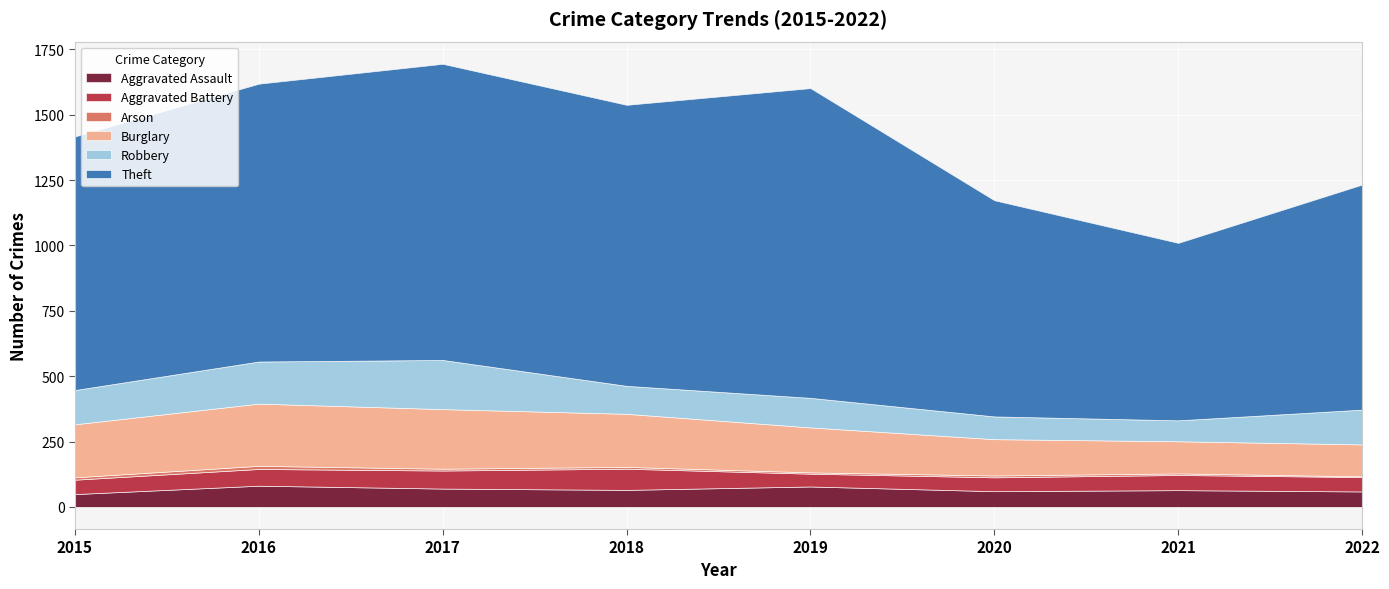

What are all the series names shown in the legend?

Aggravated Assault, Aggravated Battery, Arson, Burglary, Robbery, Theft